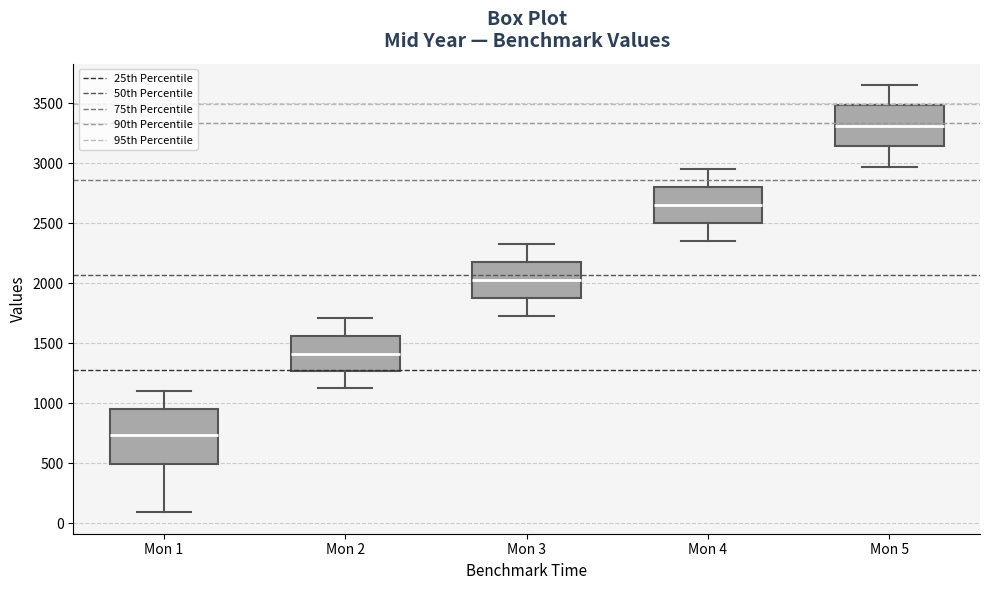

Reading left to right, read every box against the y-axis: the position of its median line, the range the box covers, and the ends of its whiskers. The values are not printed on the chart, so give them approximately, as read against the axis.

Mon 1: median 750, box 500 to 950, whiskers 100 to 1100
Mon 2: median 1400, box 1250 to 1550, whiskers 1150 to 1700
Mon 3: median 2050, box 1900 to 2200, whiskers 1750 to 2350
Mon 4: median 2650, box 2500 to 2800, whiskers 2350 to 2950
Mon 5: median 3300, box 3150 to 3500, whiskers 2950 to 3650